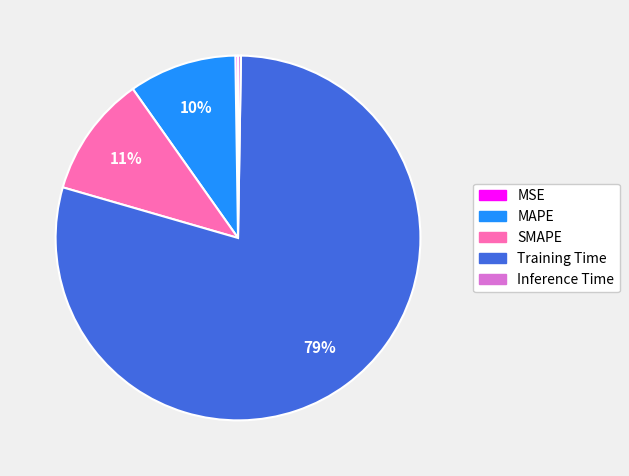

To the nearest percent, what is the difference between the largest and smallest slice percentages?

79%